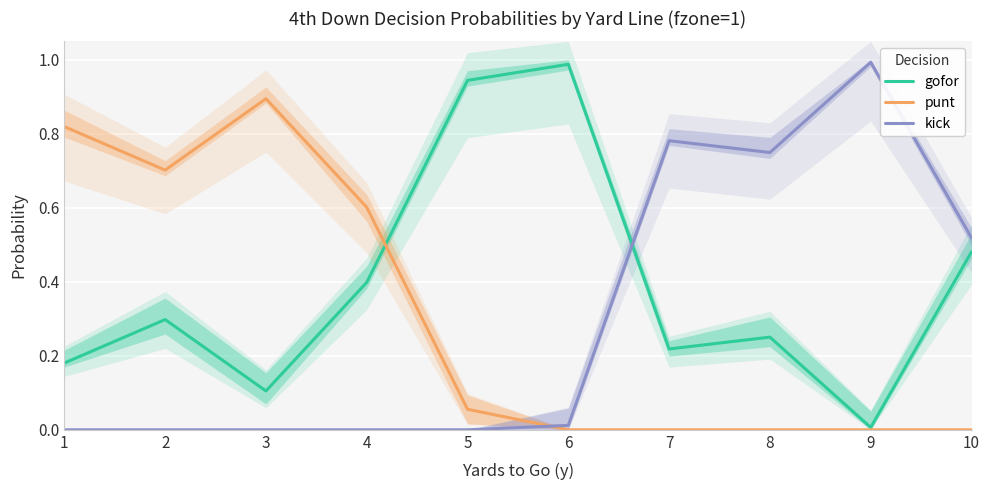

Rank the series by their maximum value, from lowest to highest.

punt, gofor, kick